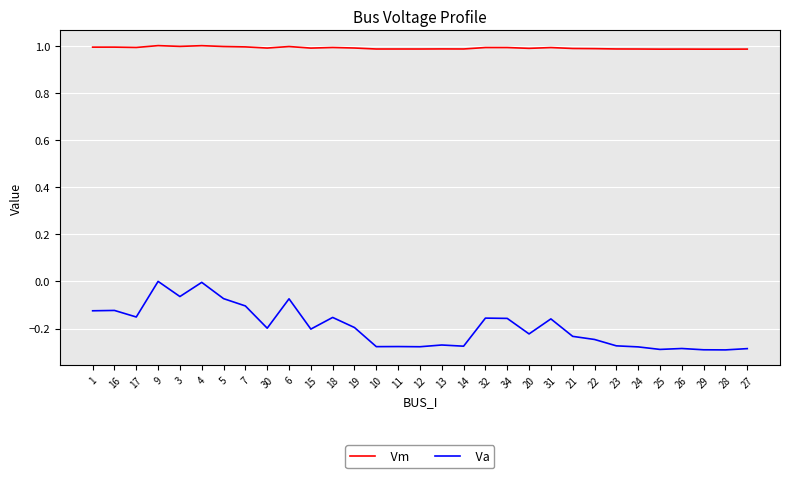

Rank the series at 29 from highest to lowest value.

Vm, Va